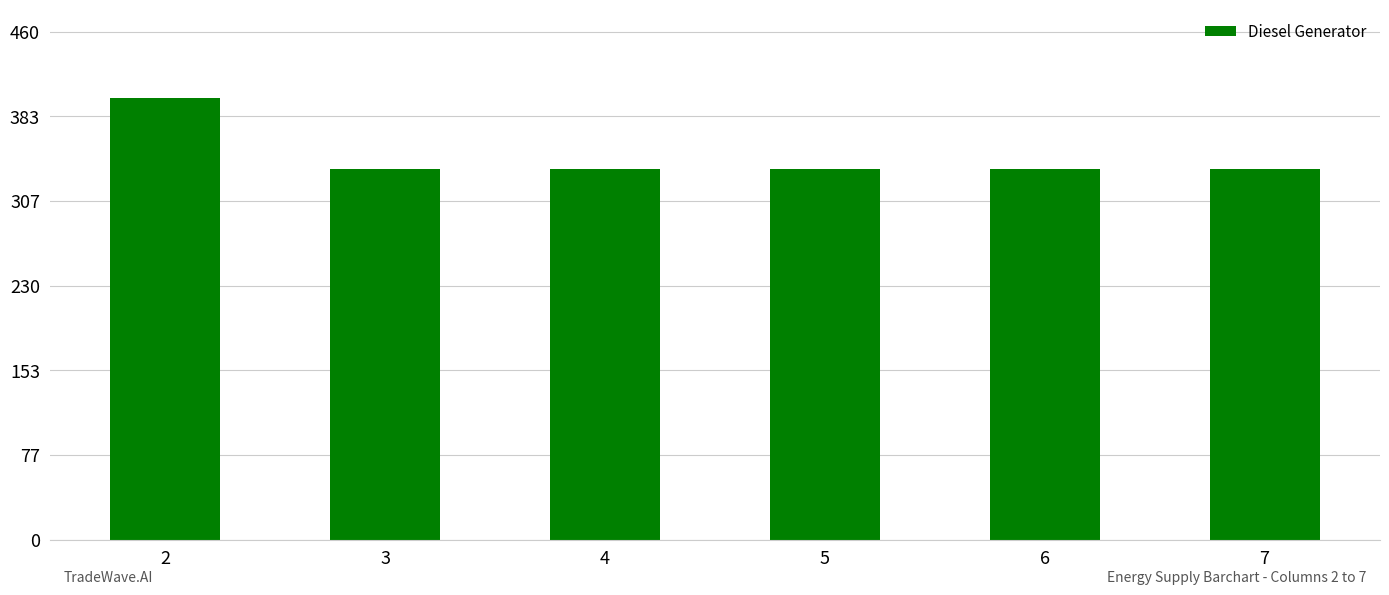

The chart shows a value of 167 at 4. True or false?

False